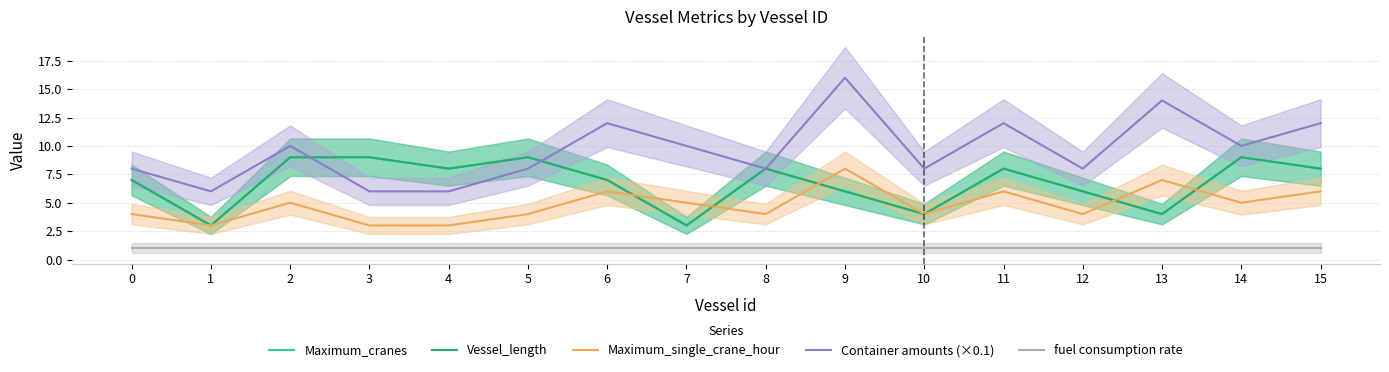

What is the approximate value of Vessel_length at 4?

8